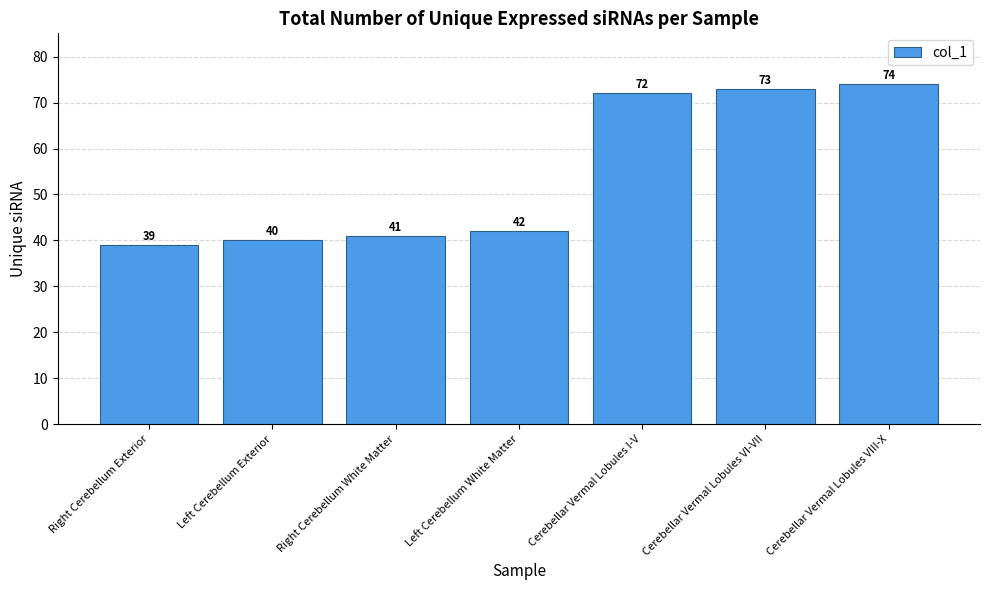

How many values are below 42?

3